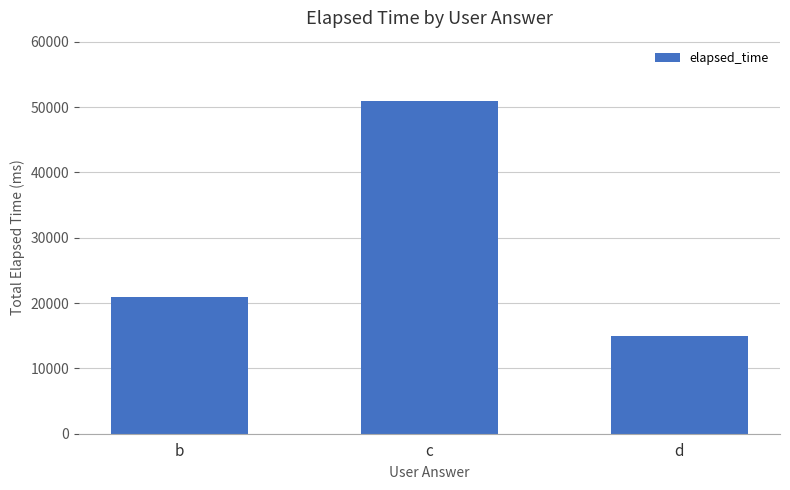

What is the sum of the values at d and b?

36000